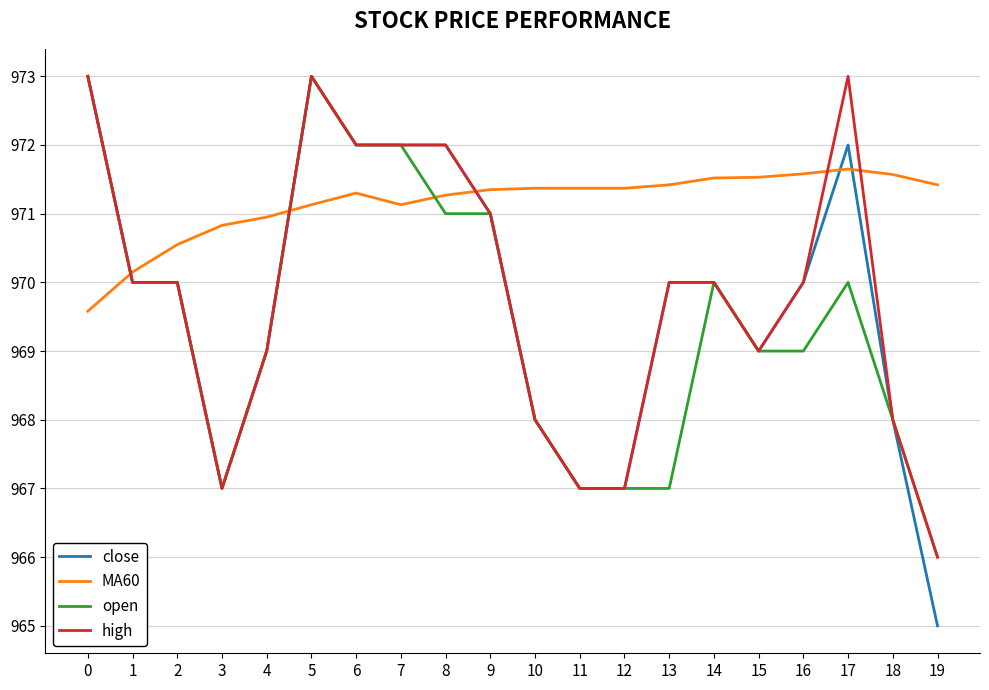

Where is MA60 nearest to the value 970?

1